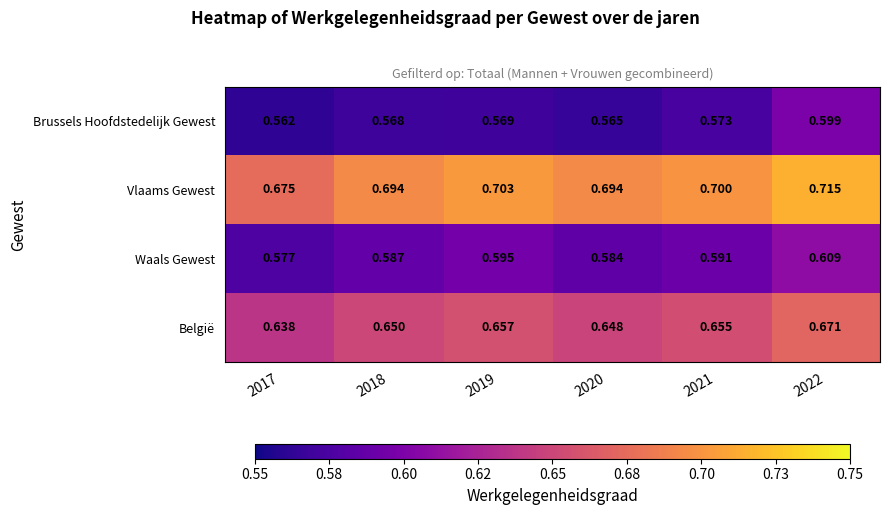

Which series has the largest total across all categories?

Vlaams Gewest